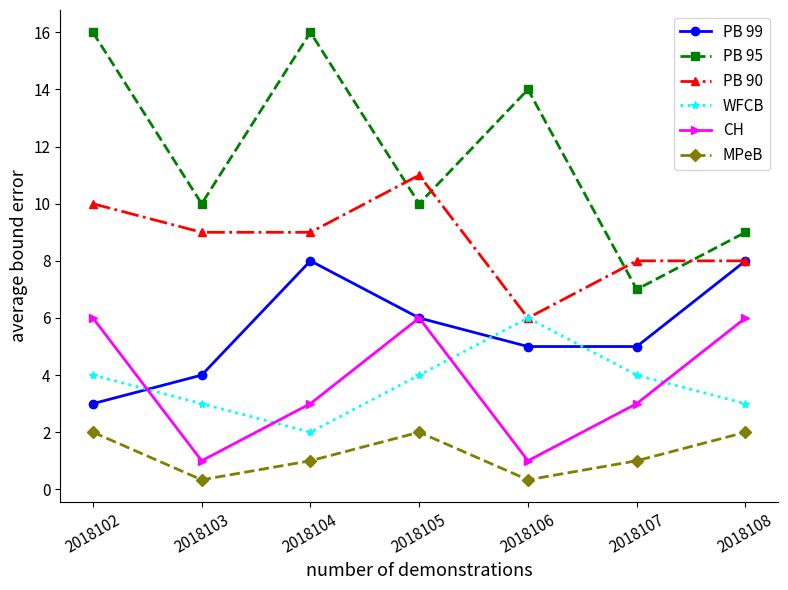

True or false: PB 90 and PB 95 cross at least once.

True